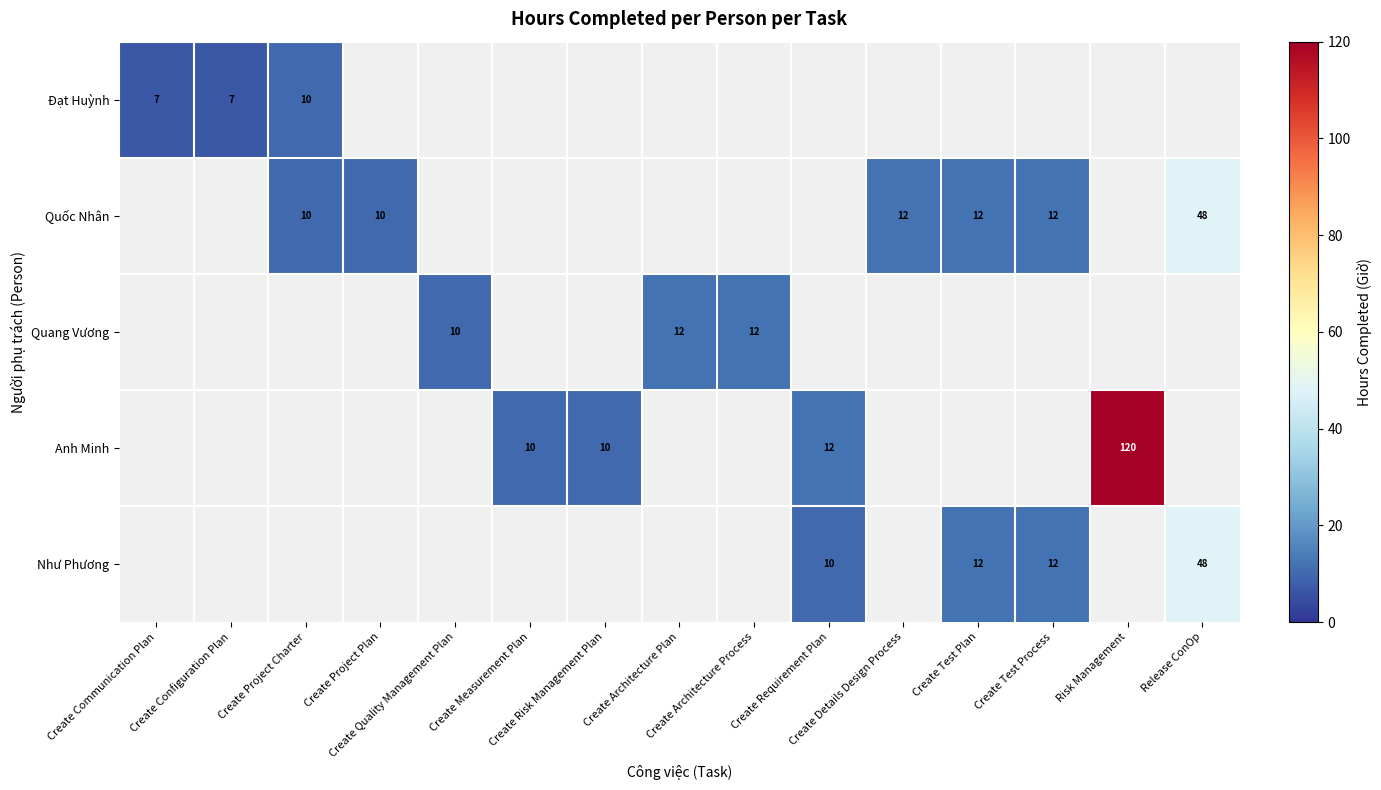

Which series has the largest range (max minus min)?

Anh Minh